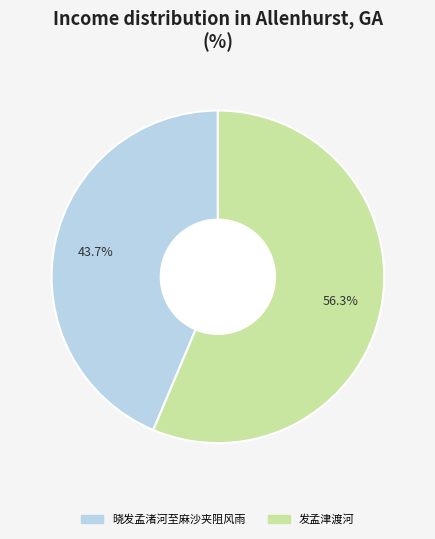

The 发孟津渡河 slice represents 56% of the pie. True or false?

True